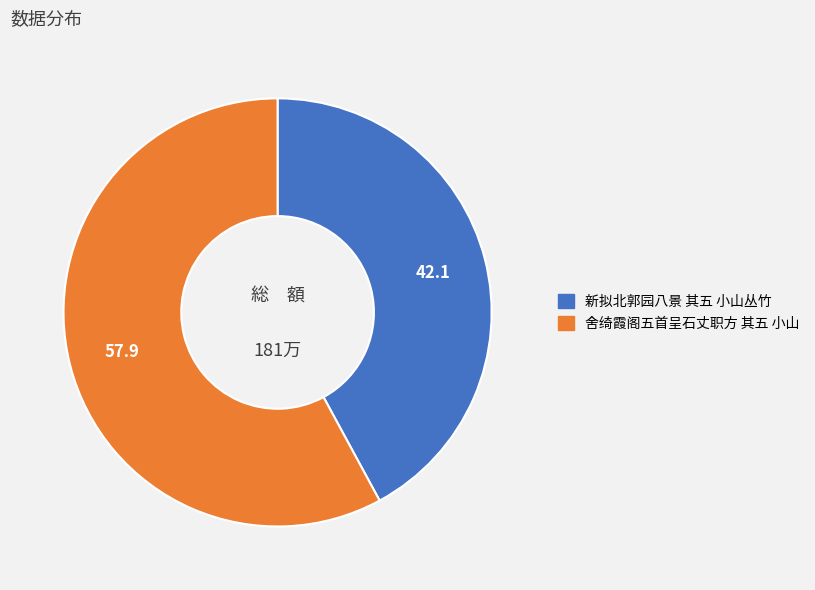

Do 舍绮霞阁五首呈石丈职方 其五 小山 and 新拟北郭园八景 其五 小山丛竹 together represent more than half of the pie?

Yes